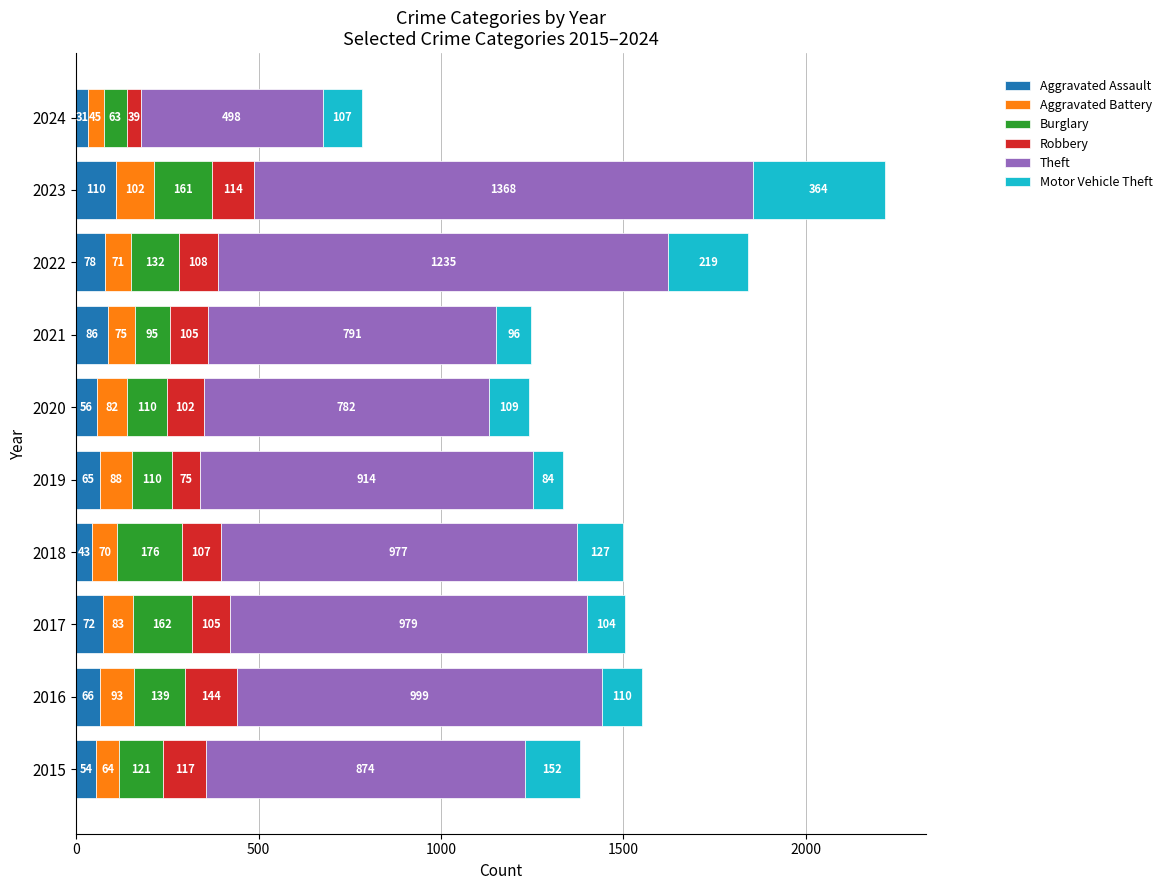

What are all the series names shown in the legend?

Aggravated Assault, Aggravated Battery, Burglary, Robbery, Theft, Motor Vehicle Theft